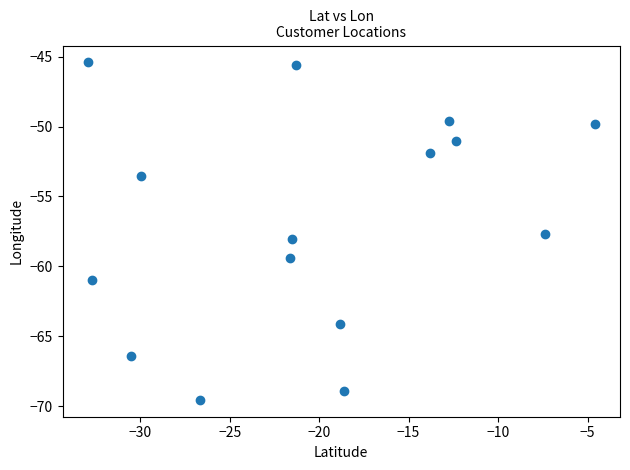

What is the range of X values (max minus min)?

28.3